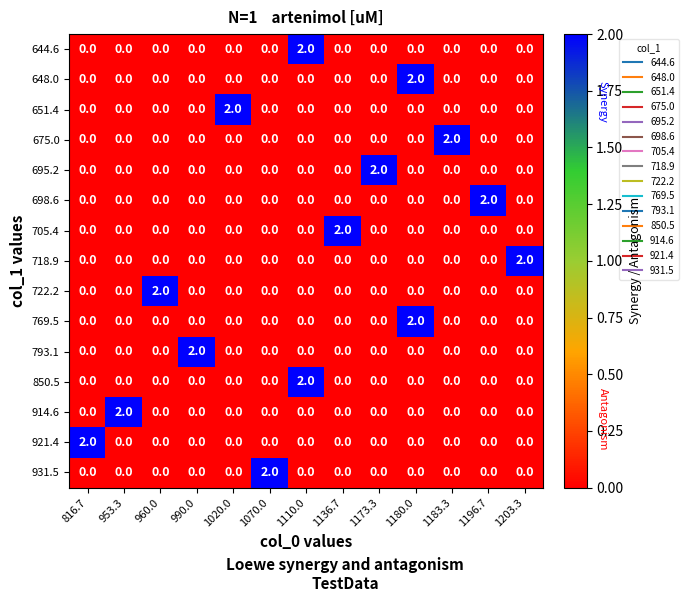

How many 722.2 values are between 0 and 1?

12